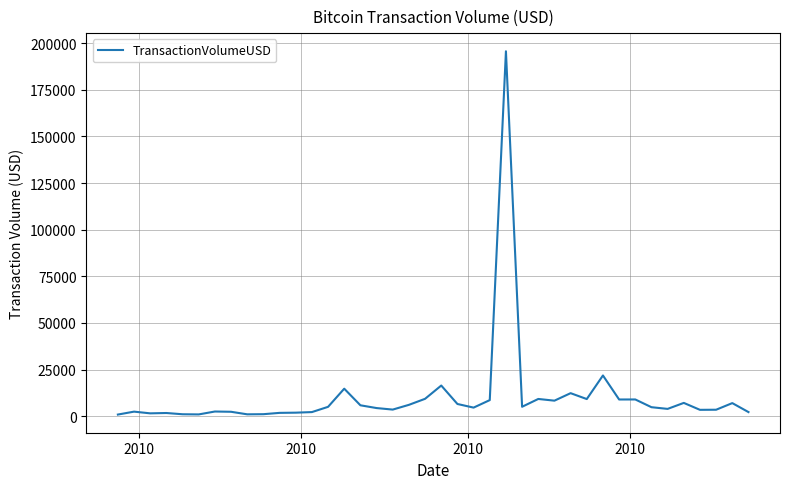

What is the maximum value shown in the chart?

195629.1